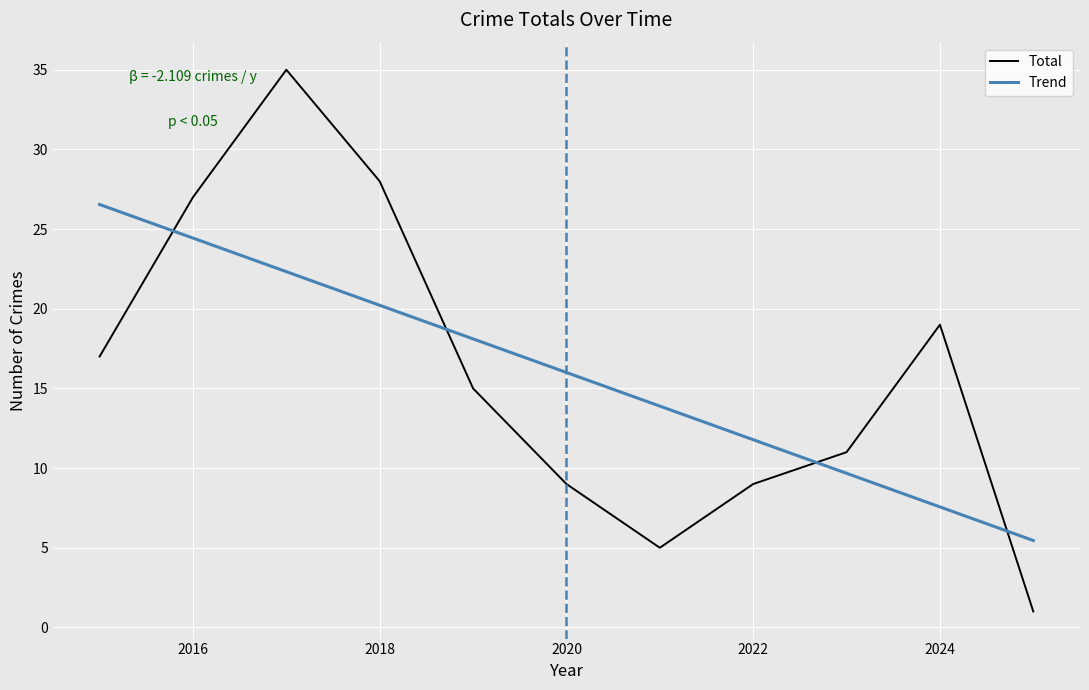

List the labels in order of value, largest first.

2017, 2018, 2016, 2024, 2015, 2019, 2023, 2020, 2022, 2021, 2025